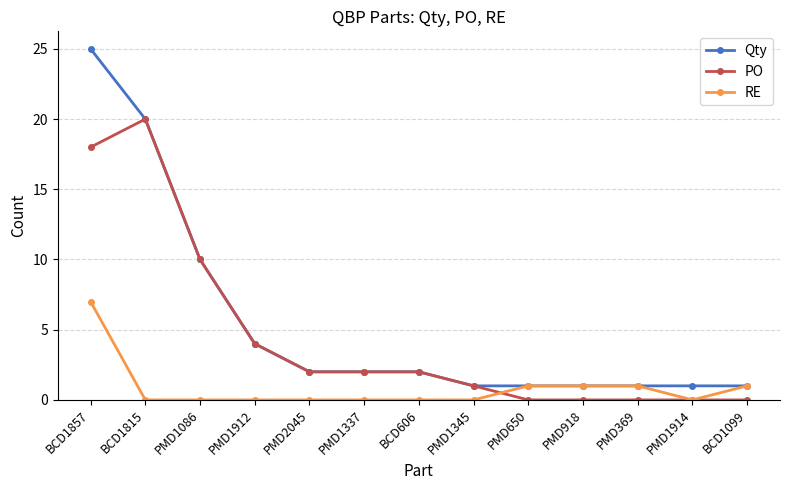

What is the average value of the PO series?

5